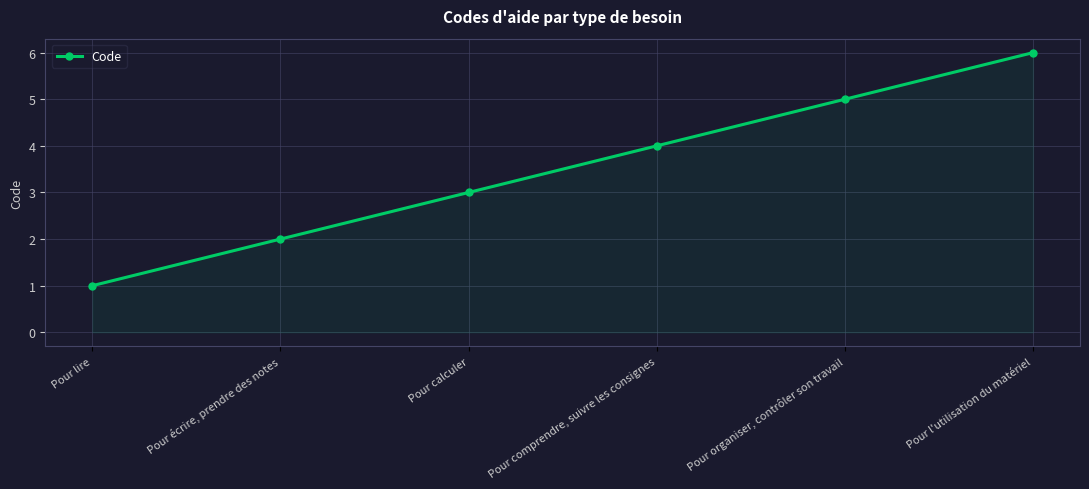

What is the sum of all values?

21